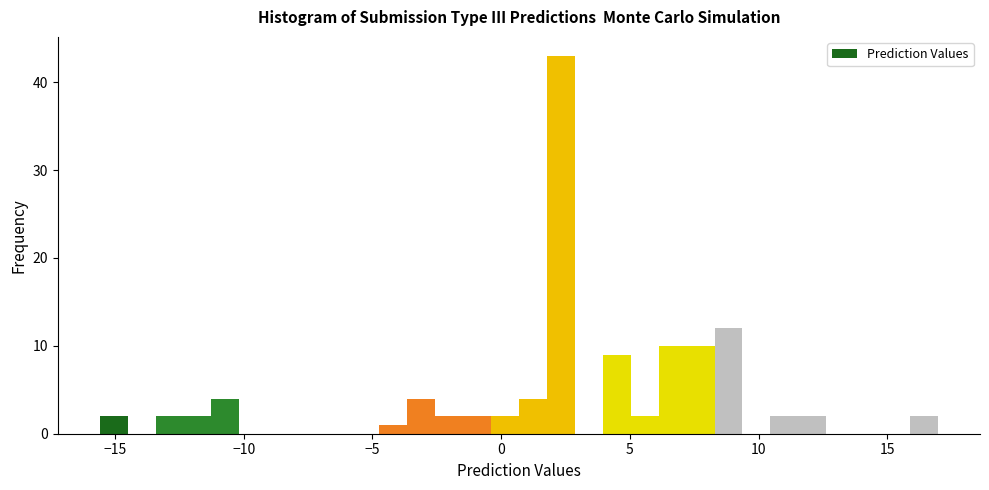

Read against the x-axis, roughly where is the centre of the tallest bar?

2.5